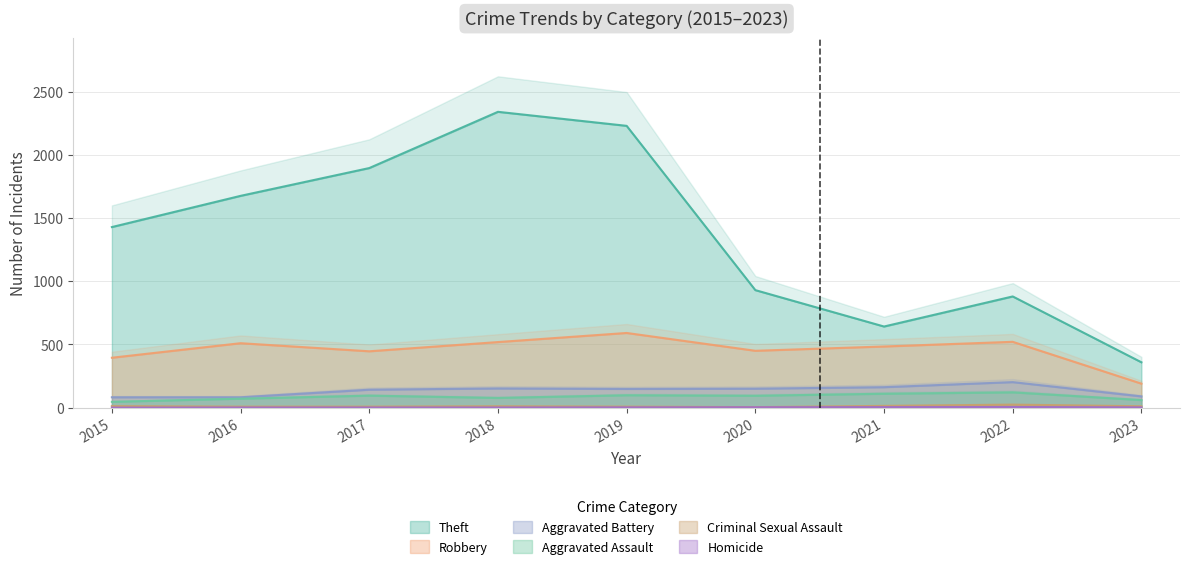

True or false: Robbery has more than 2 points higher than both neighbors.

True